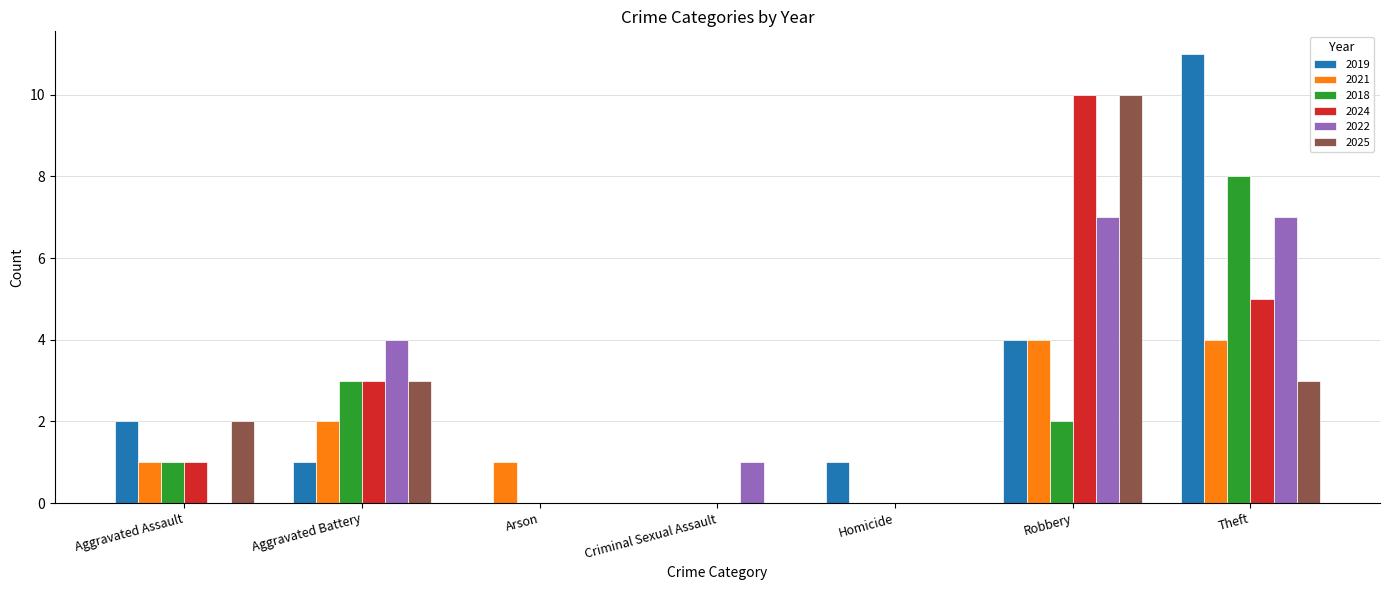

What is the maximum value shown in the chart?

11